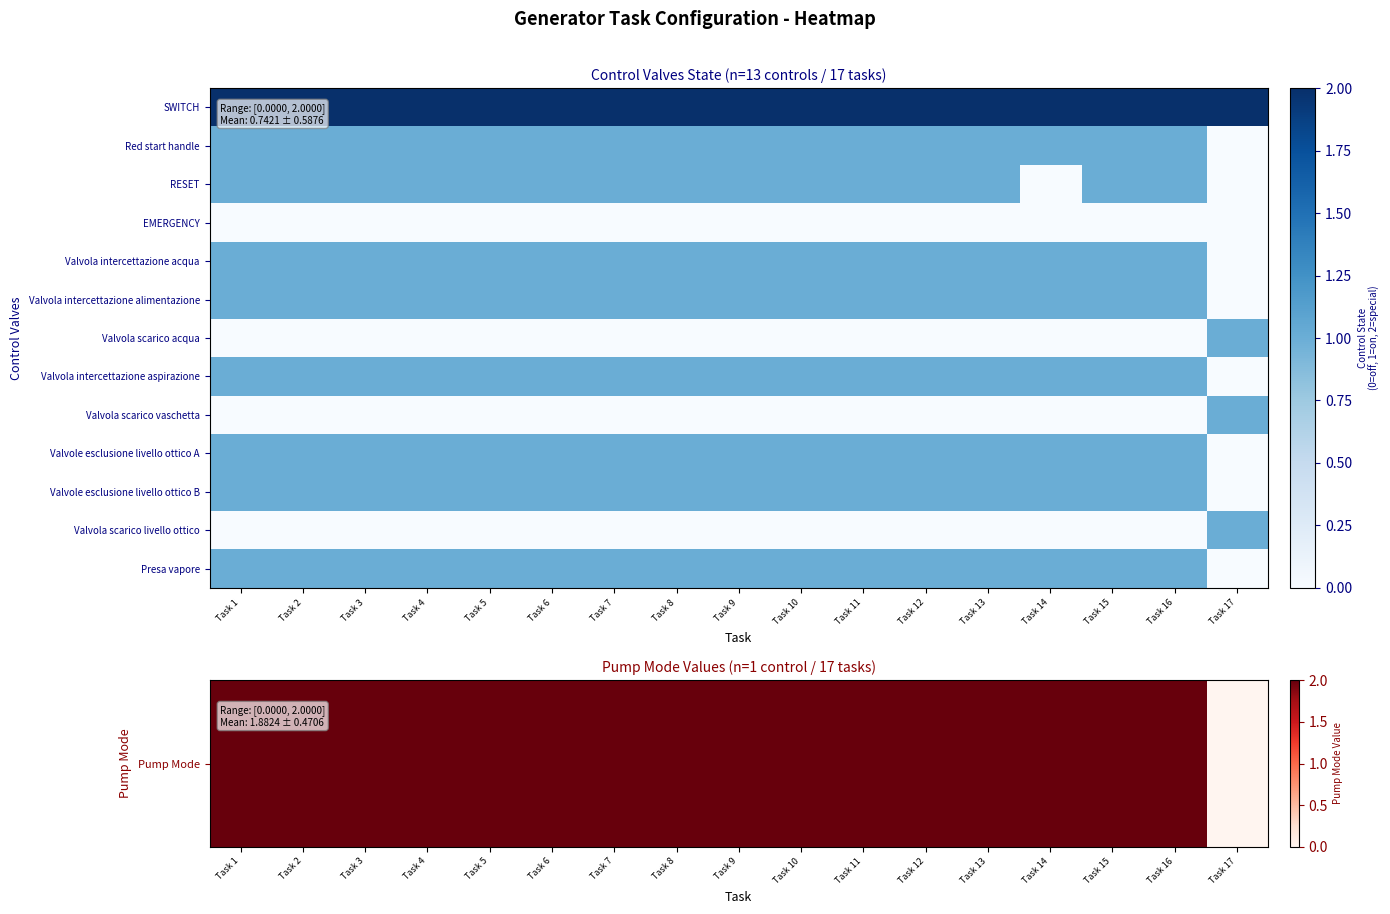

At which category is the sum across all series the highest?

Task 1